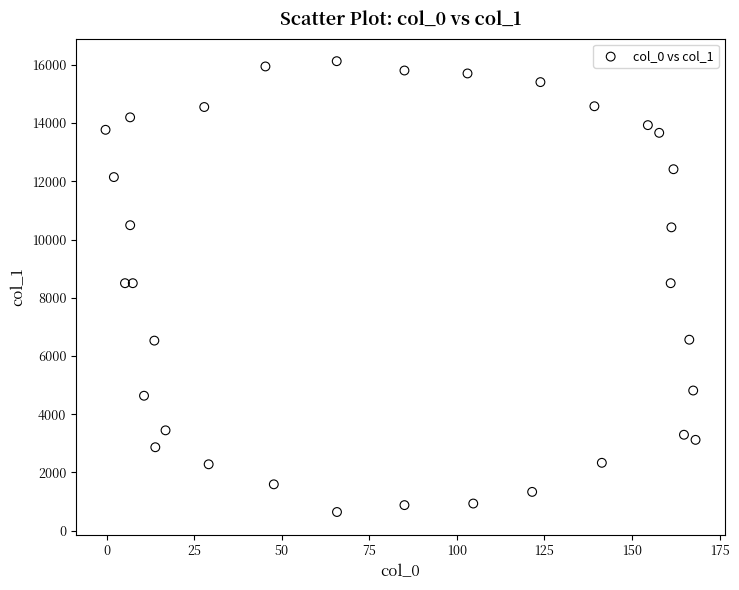

What is the range of Y values (max minus min)?

15488.4